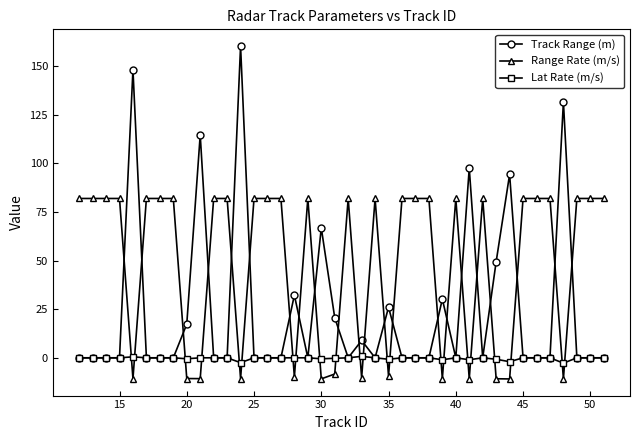

Rank the series by their maximum value, from highest to lowest.

Track Range (m), Range Rate (m/s), Lat Rate (m/s)